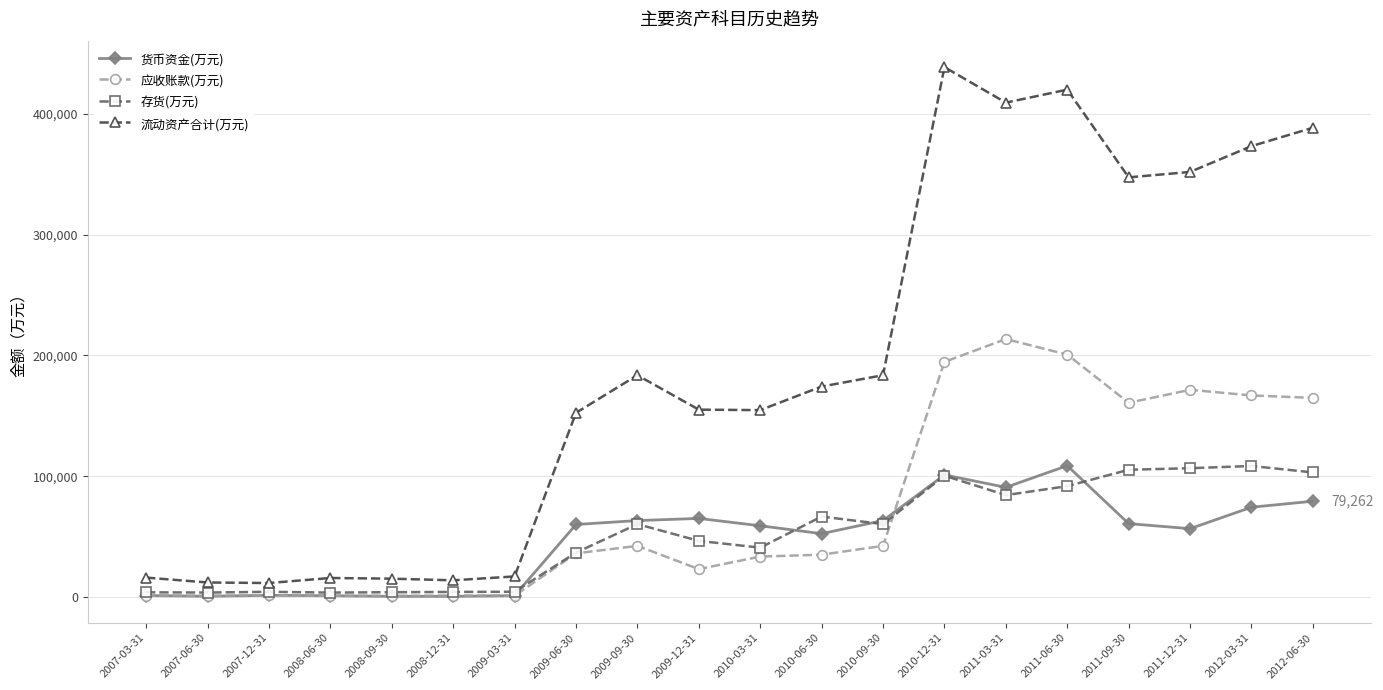

What is the difference between the maximum and minimum values in the 流动资产合计(万元) series?

426983